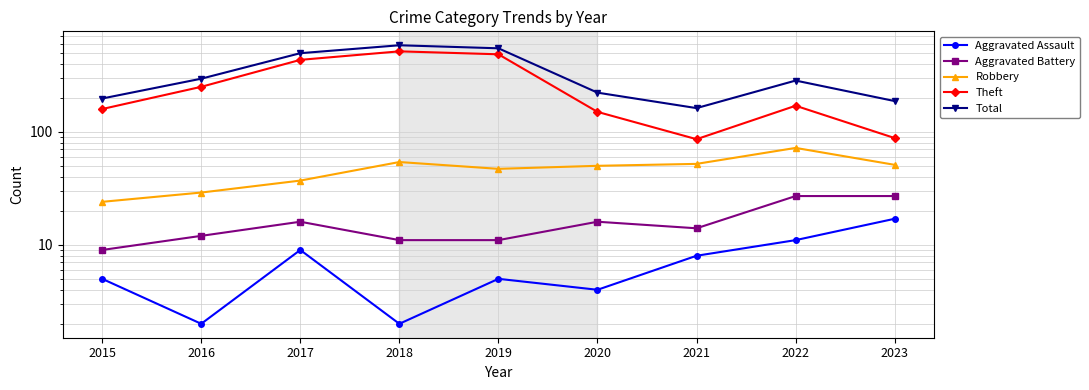

Rank the series at 2017 from highest to lowest value.

Total, Theft, Robbery, Aggravated Battery, Aggravated Assault